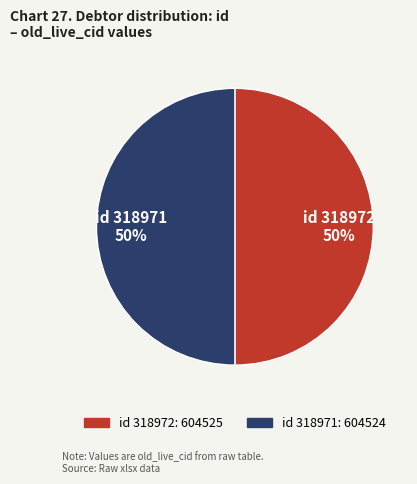

To the nearest percent, what is the average slice percentage?

50%